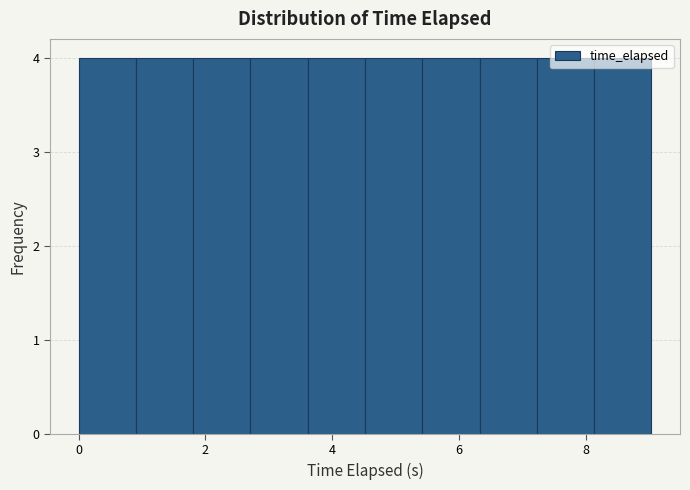

Reading left to right, transcribe this chart: for each bar, give the range it covers on the x-axis and its height. Neither the bar edges nor the heights are printed on the chart, so give them approximately, as read against the axes.

0.0 to 1.0: 4
1.0 to 1.8: 4
1.8 to 2.8: 4
2.8 to 3.6: 4
3.6 to 4.6: 4
4.6 to 5.4: 4
5.4 to 6.4: 4
6.4 to 7.2: 4
7.2 to 8.2: 4
8.2 to 9.0: 4